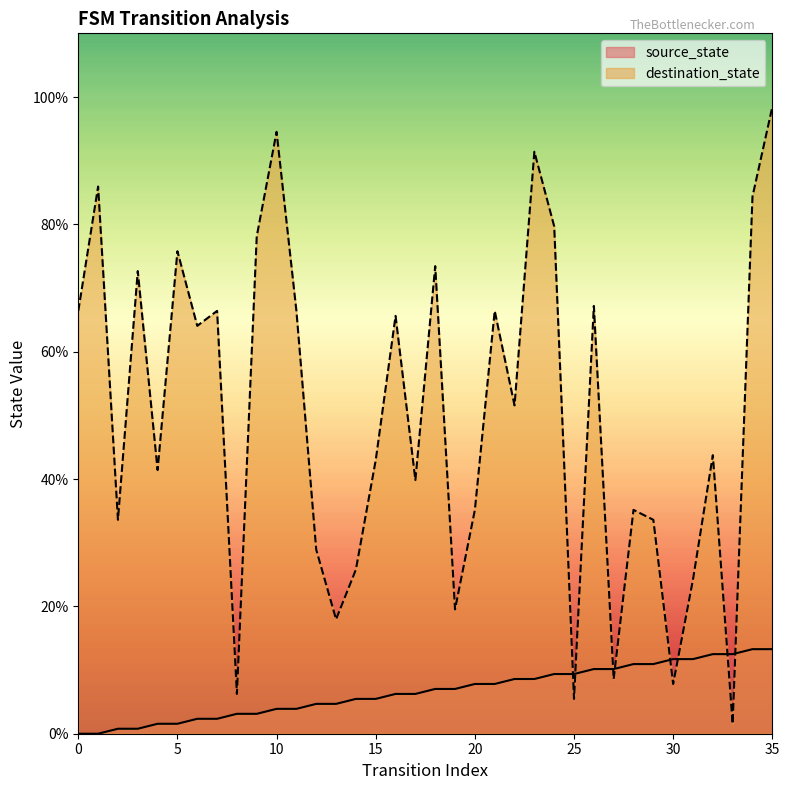

What is the difference between the highest and lowest values at 13?

13.3